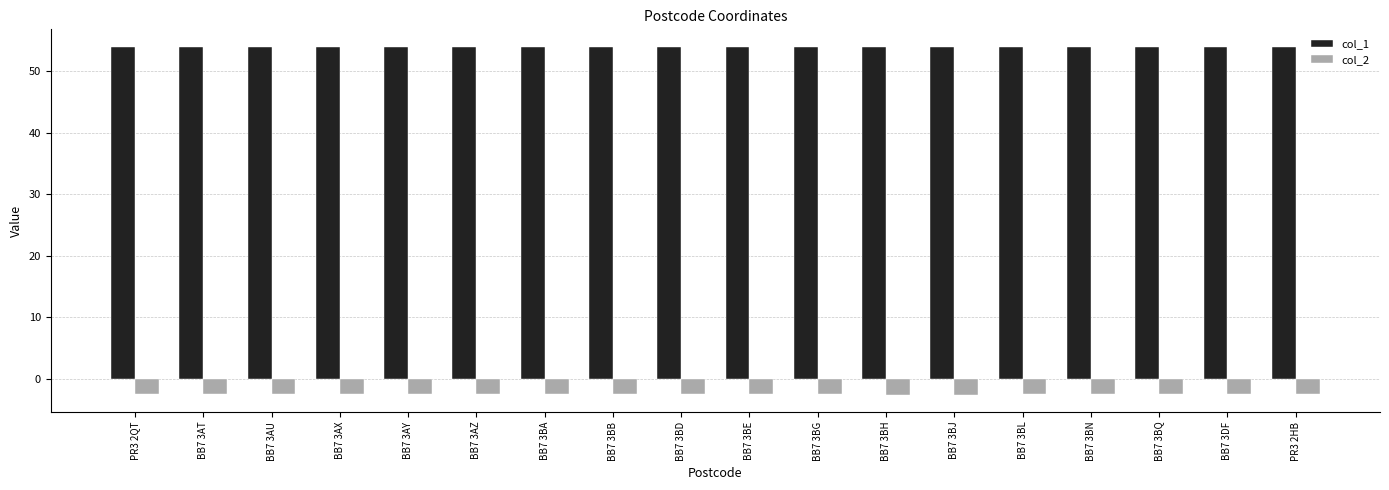

What is the total value across all series at BB7 3BL?

51.4